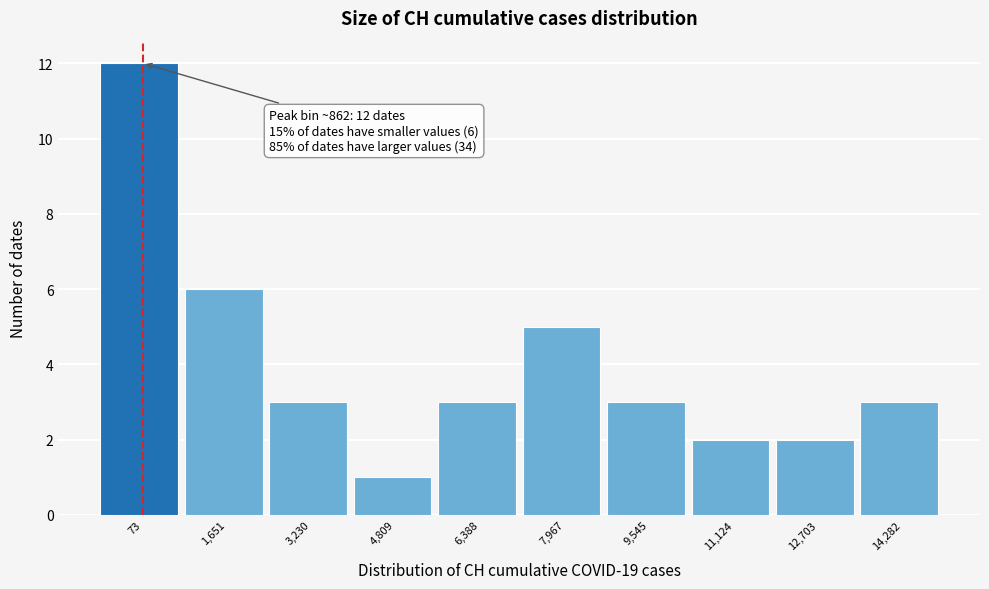

Reading right to left, what are all the values shown in this chart?

3	2	2	3	5	3	1	3	6	12